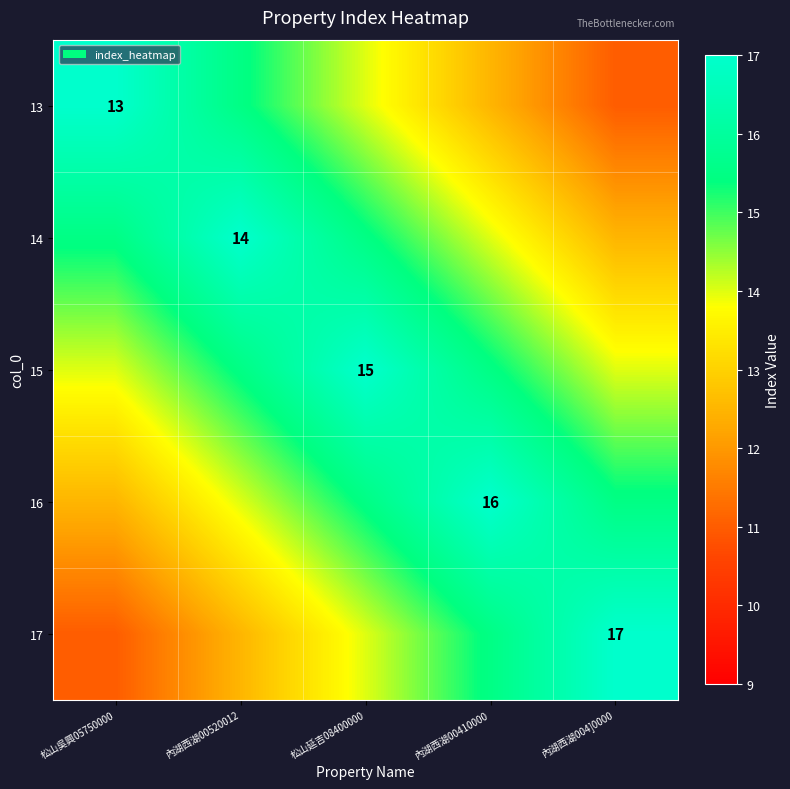

The value of 17 at 內湖西湖004]0000 is 17.0. True or false?

True